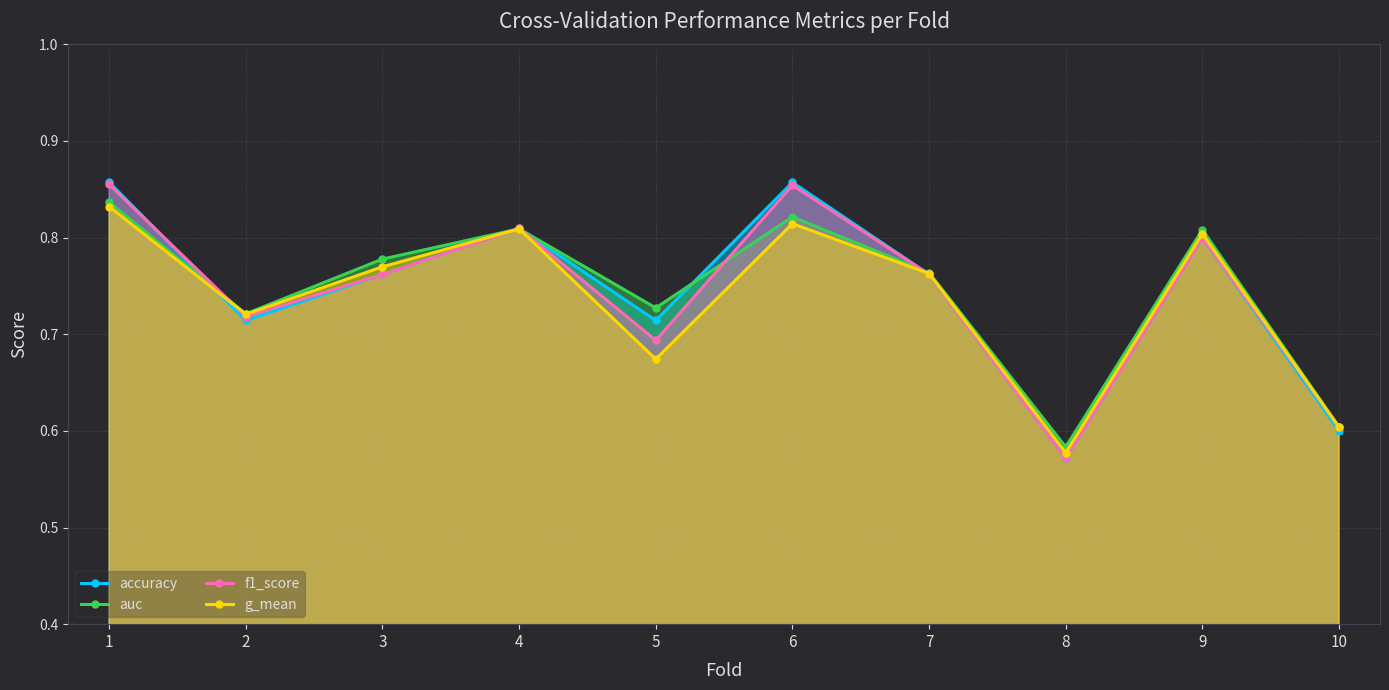

How many interior local peaks does the f1_score series have?

3